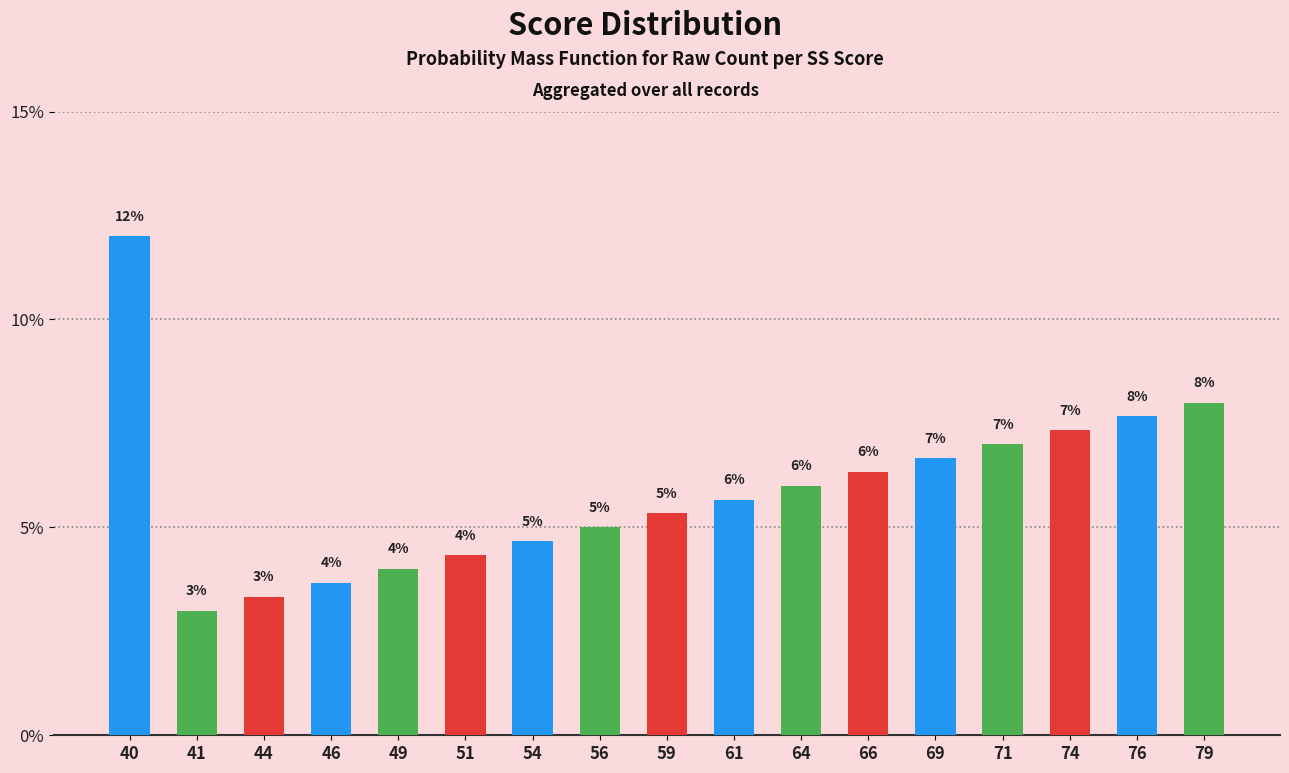

How many distinct data groups are displayed?

1